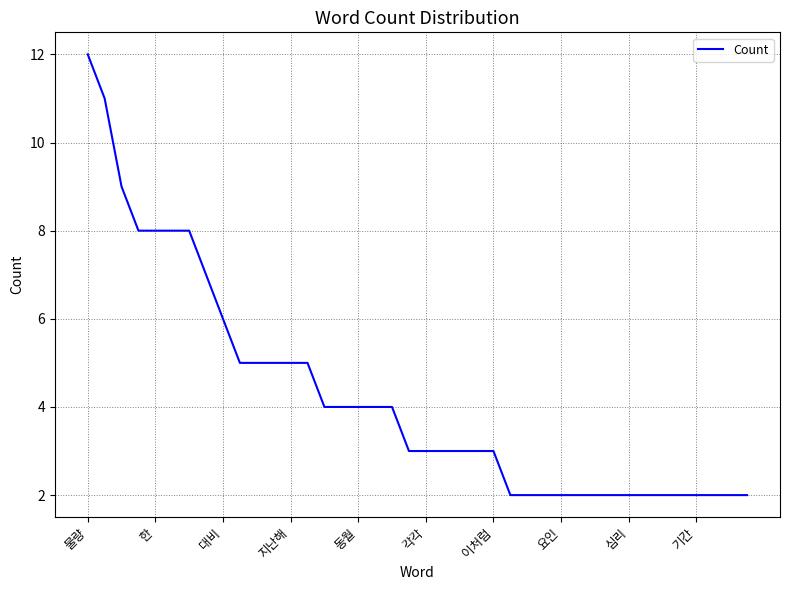

What is the difference between the maximum and minimum values?

10